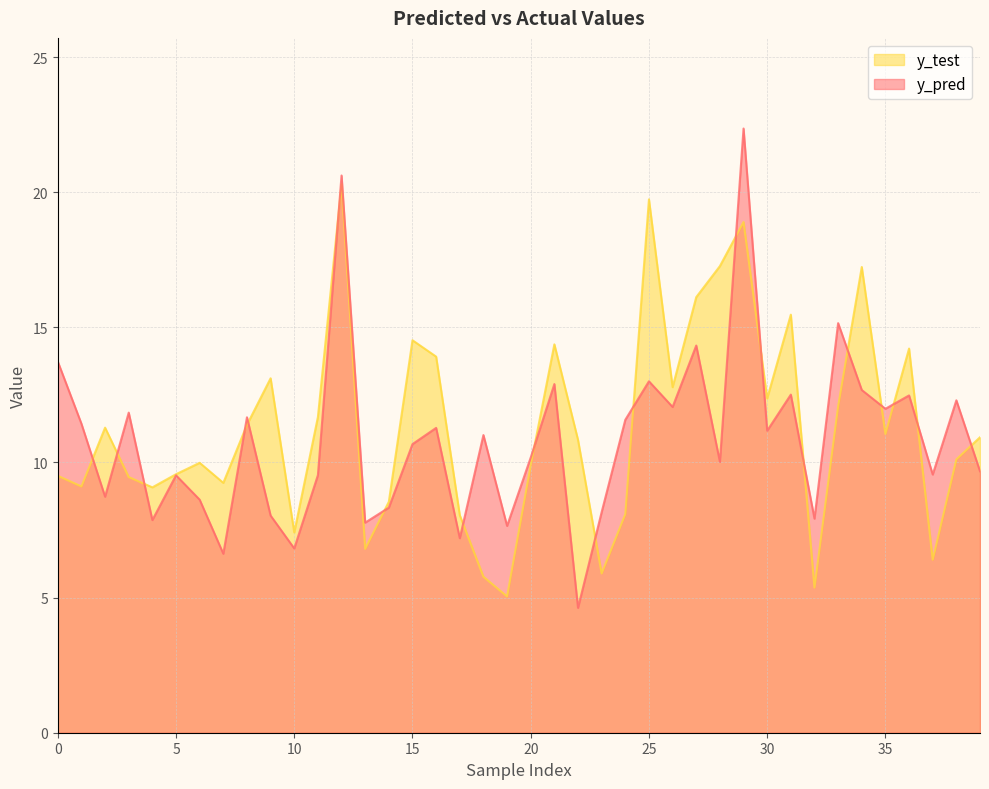

Is the value of y_pred at 37 greater than the value of y_test at 1?

Yes